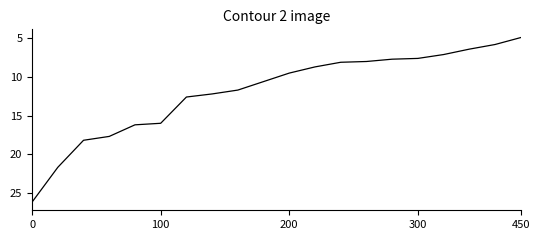

What is the greatest value displayed?

26.2